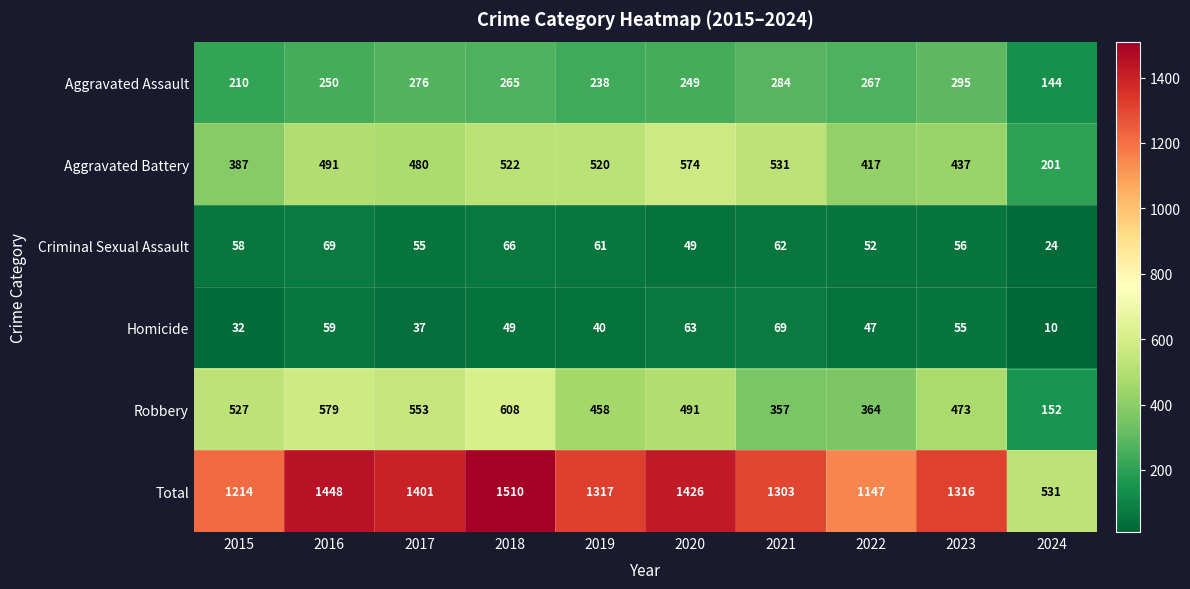

What is the sum of the Total values at 2017 and 2024?

1932